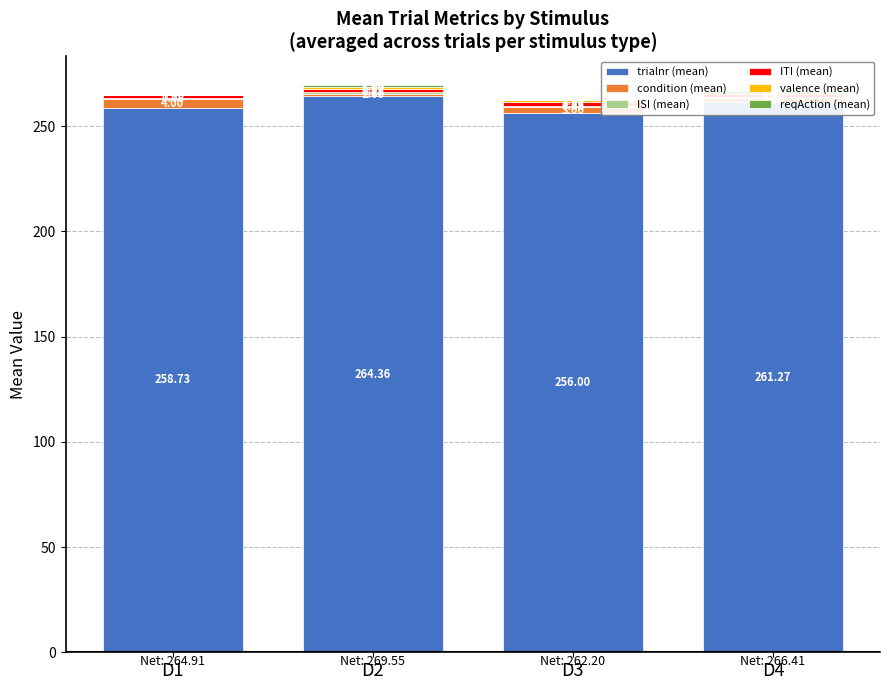

True or false: valence (mean) has a value of 1.3 at D3.

False